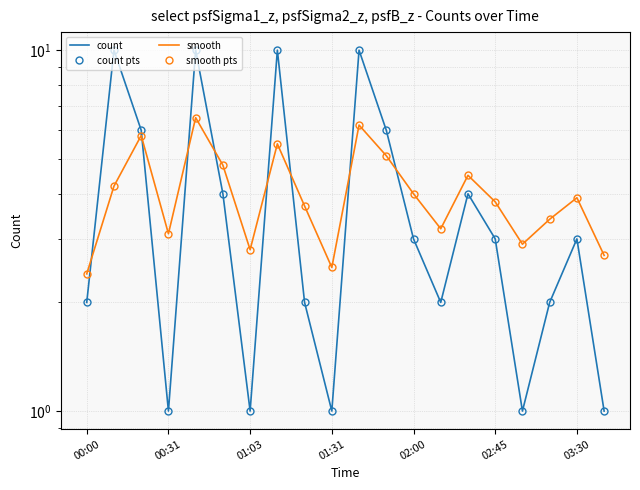

Does the chart have visible grid lines?

Yes